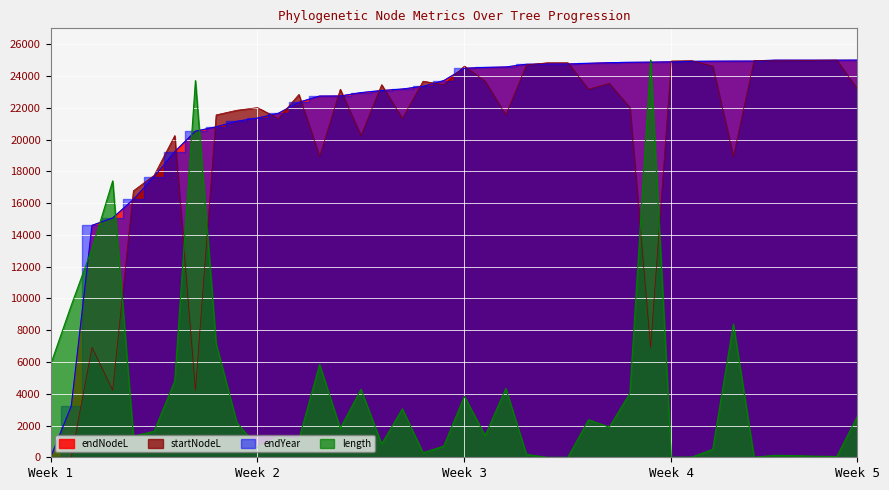

What is the maximum value for startNodeL?

25000.0